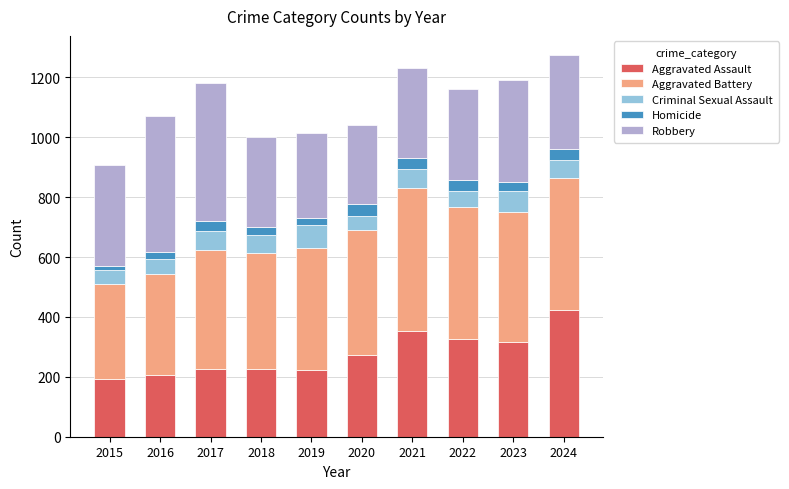

How many distinct data groups are displayed?

5